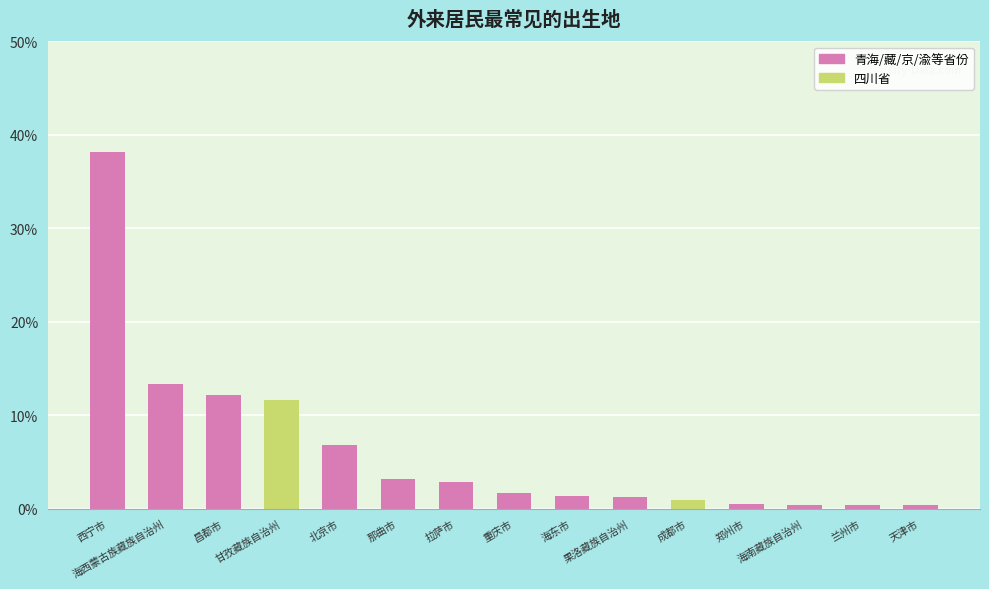

What is the difference between the second highest and second lowest values?

12.9